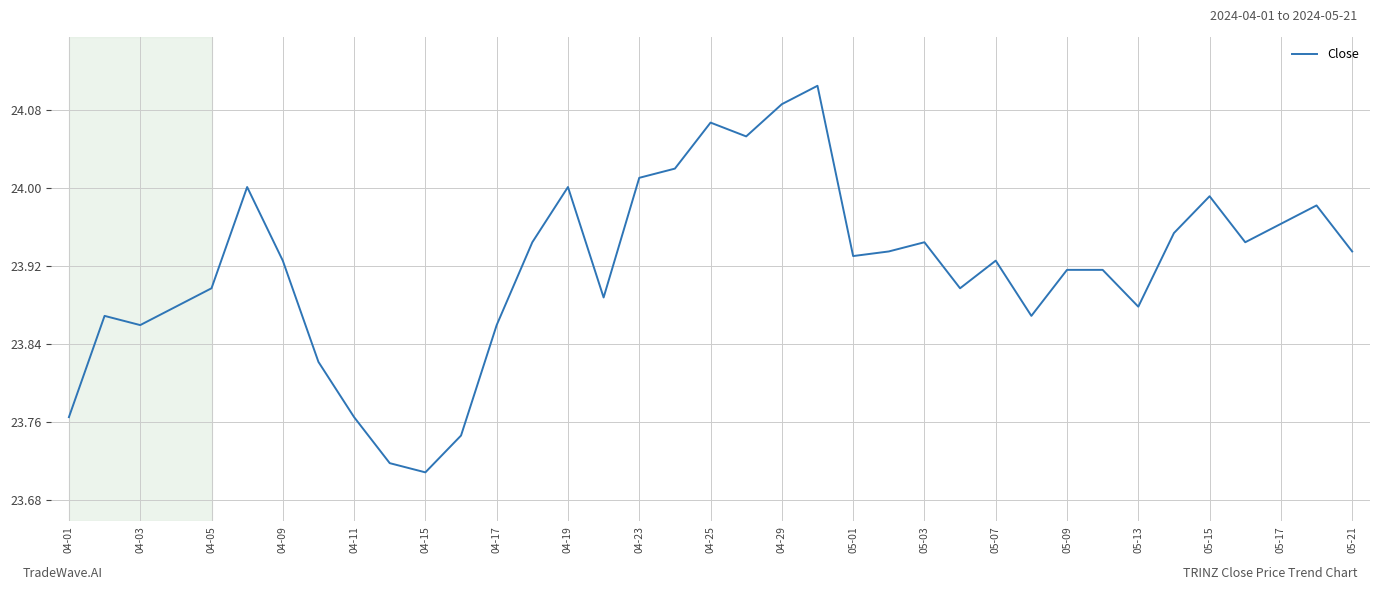

What is the difference between the maximum and minimum values?

0.4